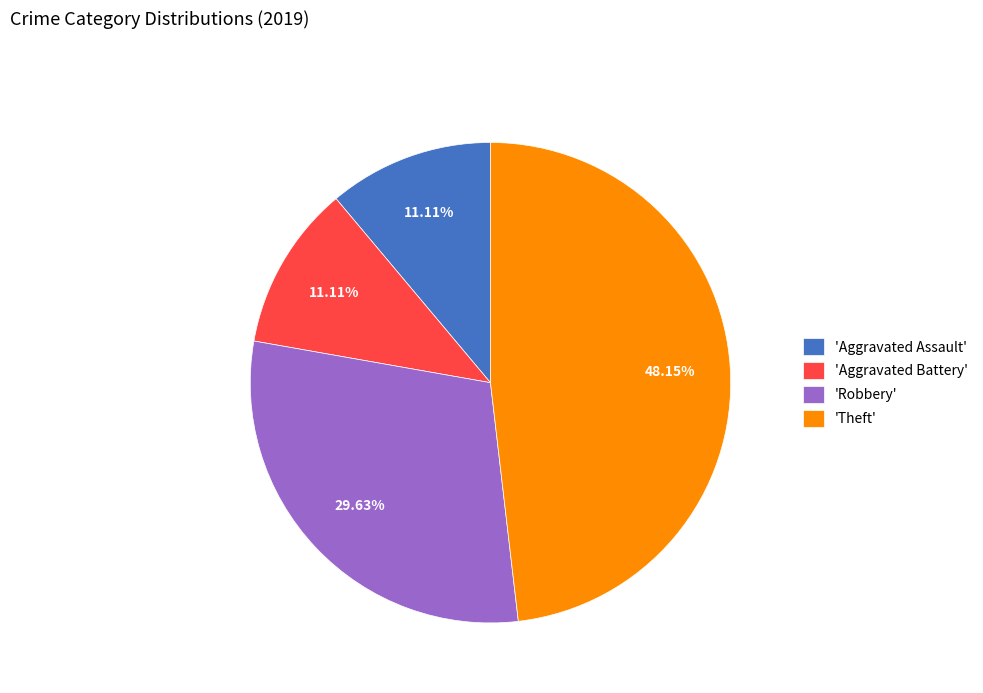

Combined, do 'Robbery' and 'Aggravated Battery' account for over 50%?

No